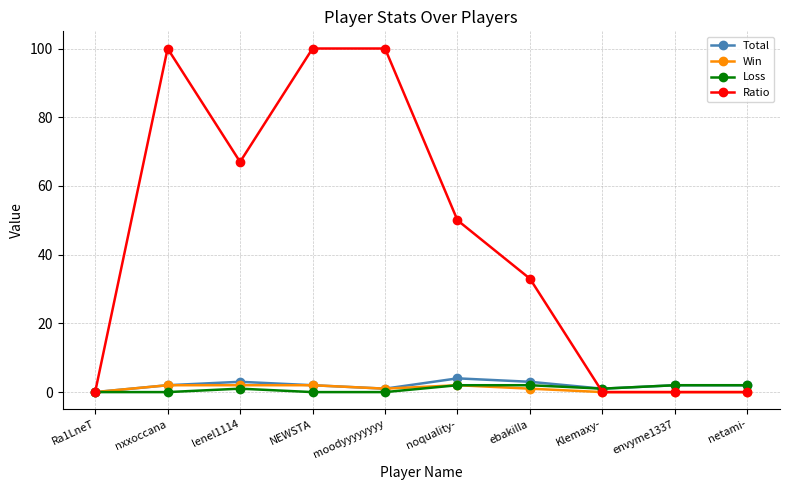

What are all the series names shown in the legend?

Total, Win, Loss, Ratio